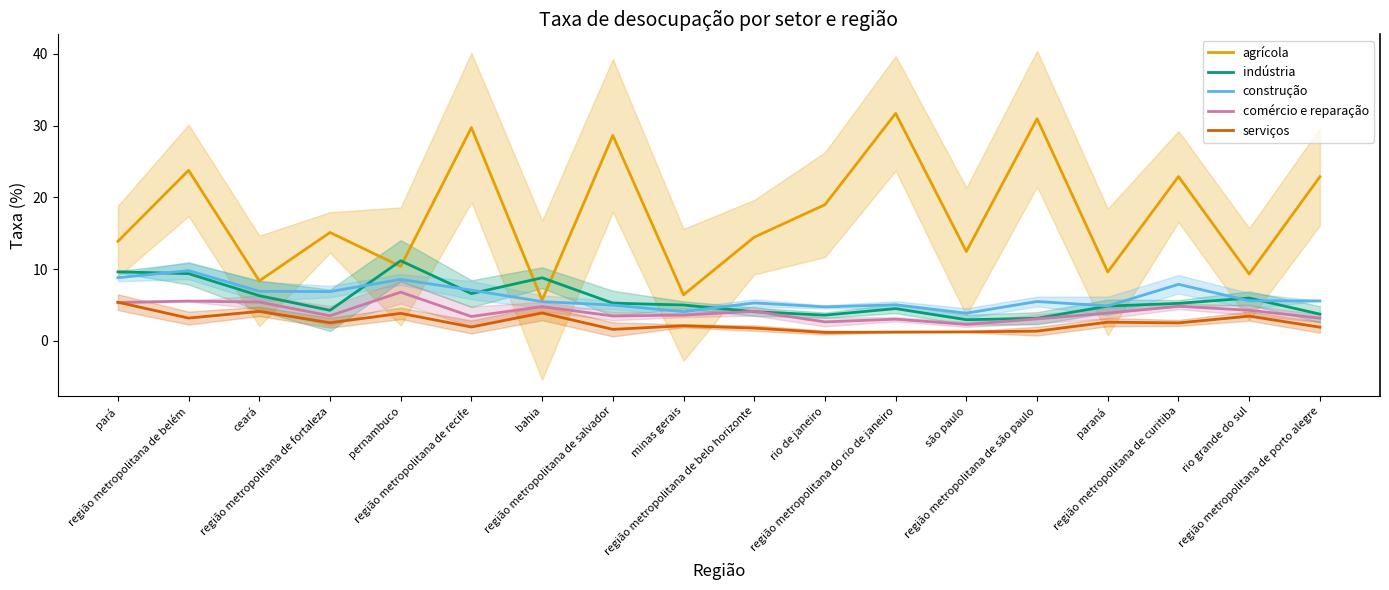

What is the spread (max minus min) of values at região metropolitana de porto alegre?

21.0